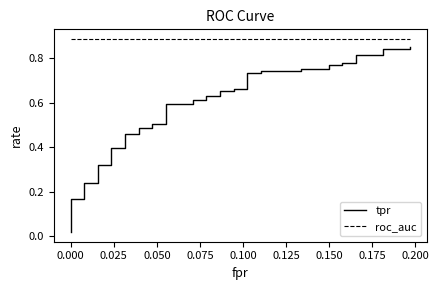

Is the value of roc_auc at 21 greater than the value of tpr at 0.125?

Yes